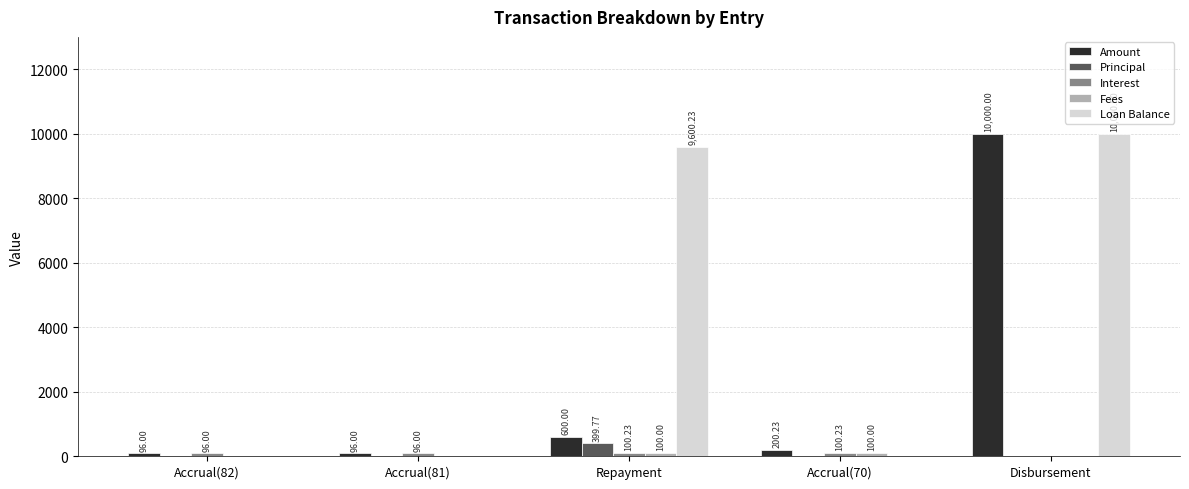

What is the sum of all Amount values?

10992.2